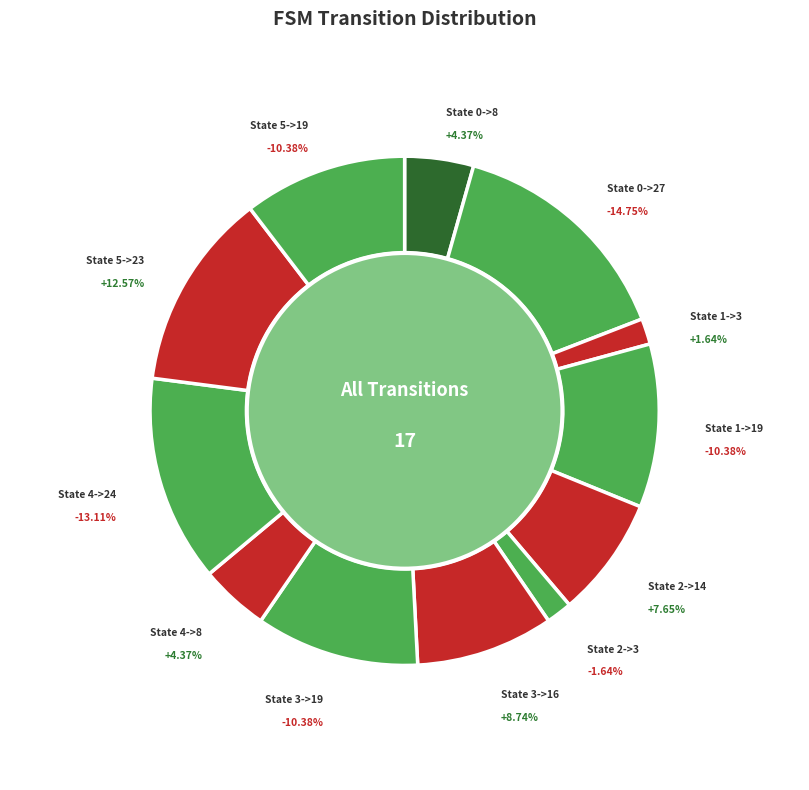

How much of the chart is everything except State 0->8?

95.6%